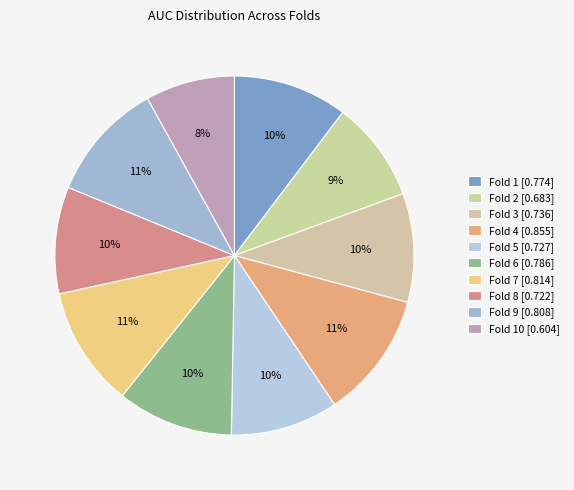

How many slices are in this pie chart?

10